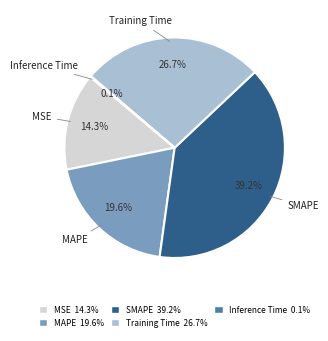

What percentage is NOT represented by SMAPE?

60.8%